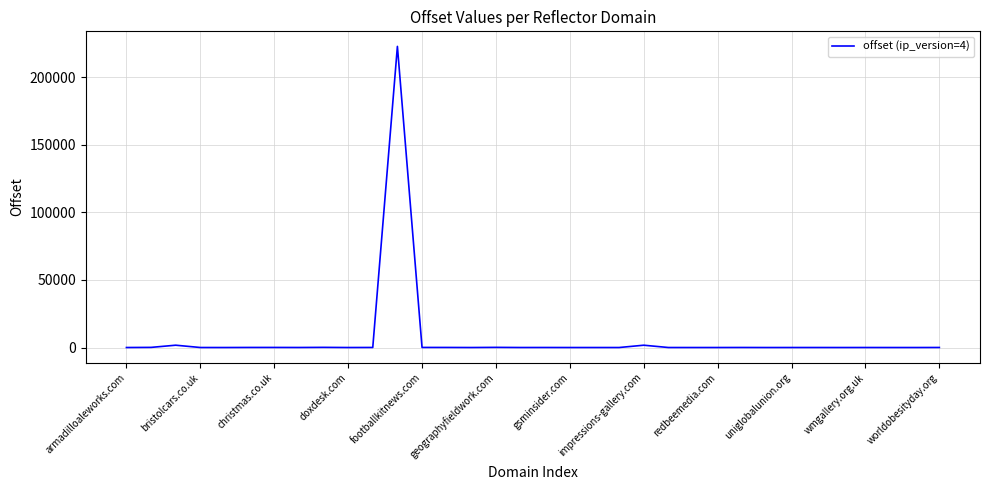

What is the difference between the maximum and minimum values?

222761